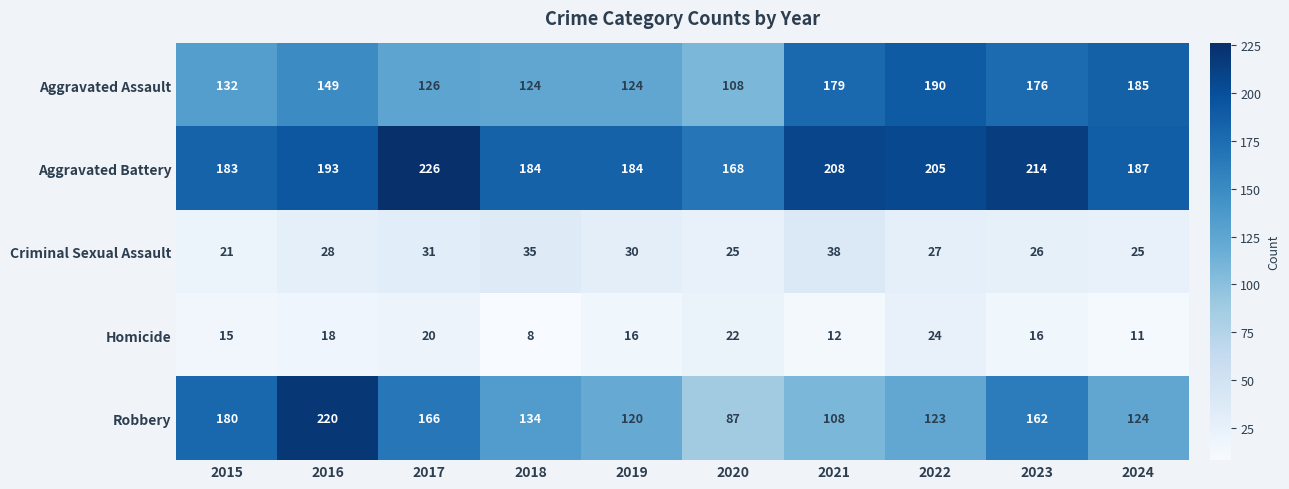

What is the maximum value shown in the chart?

226